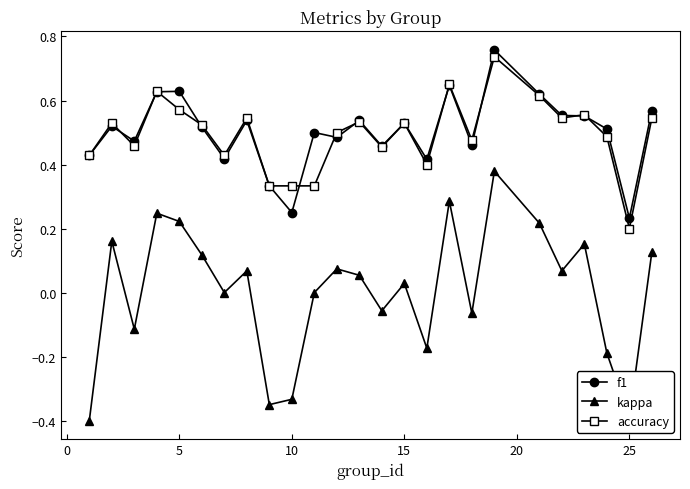

Rank the series by their maximum value, from lowest to highest.

kappa, accuracy, f1